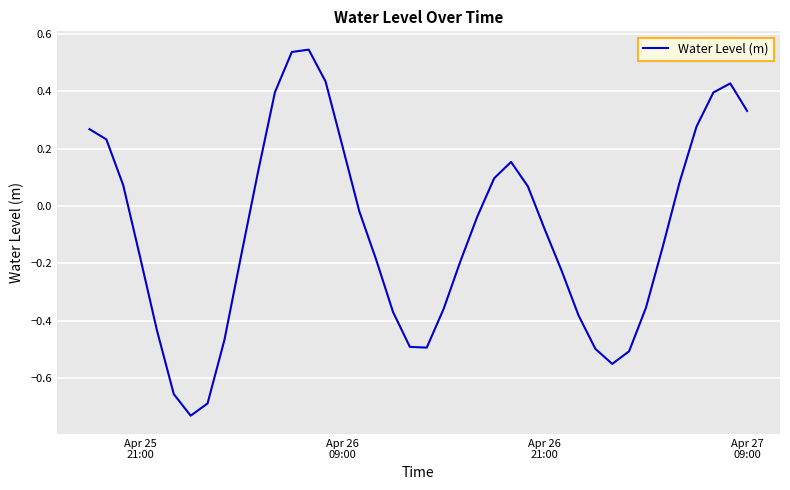

What is the difference between the maximum and minimum values?

1.3